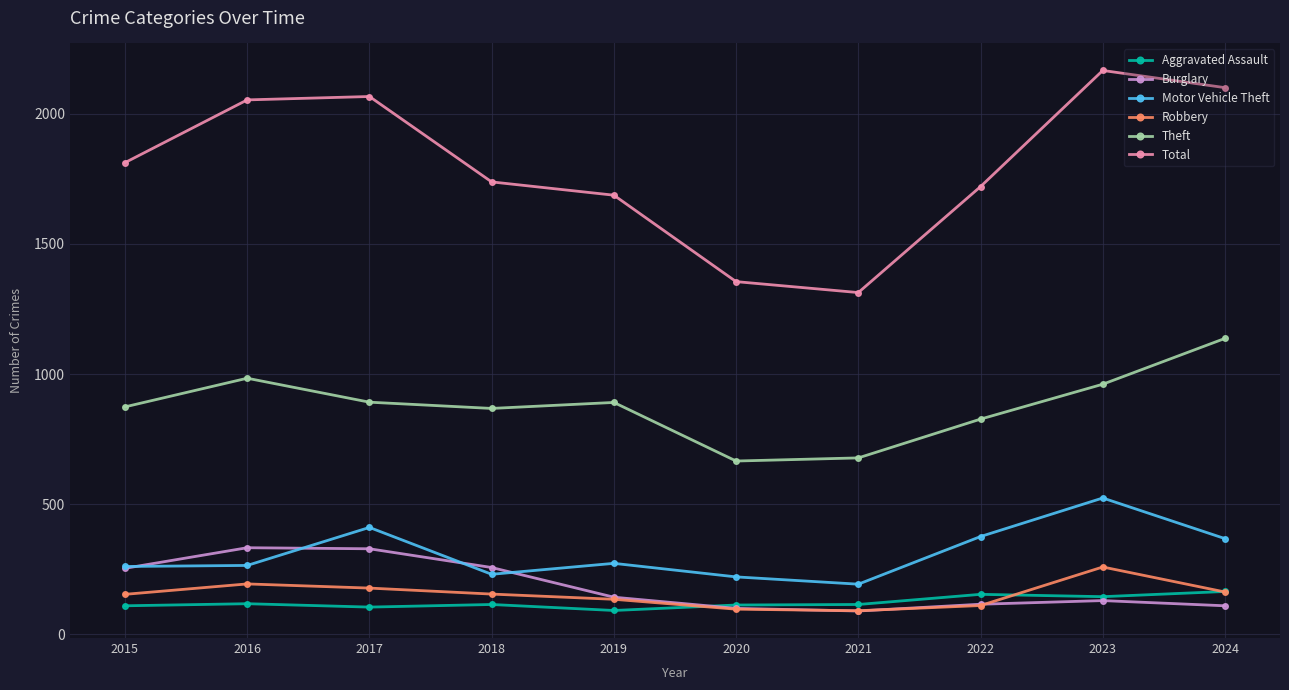

Which series has the widest spread of values?

Total